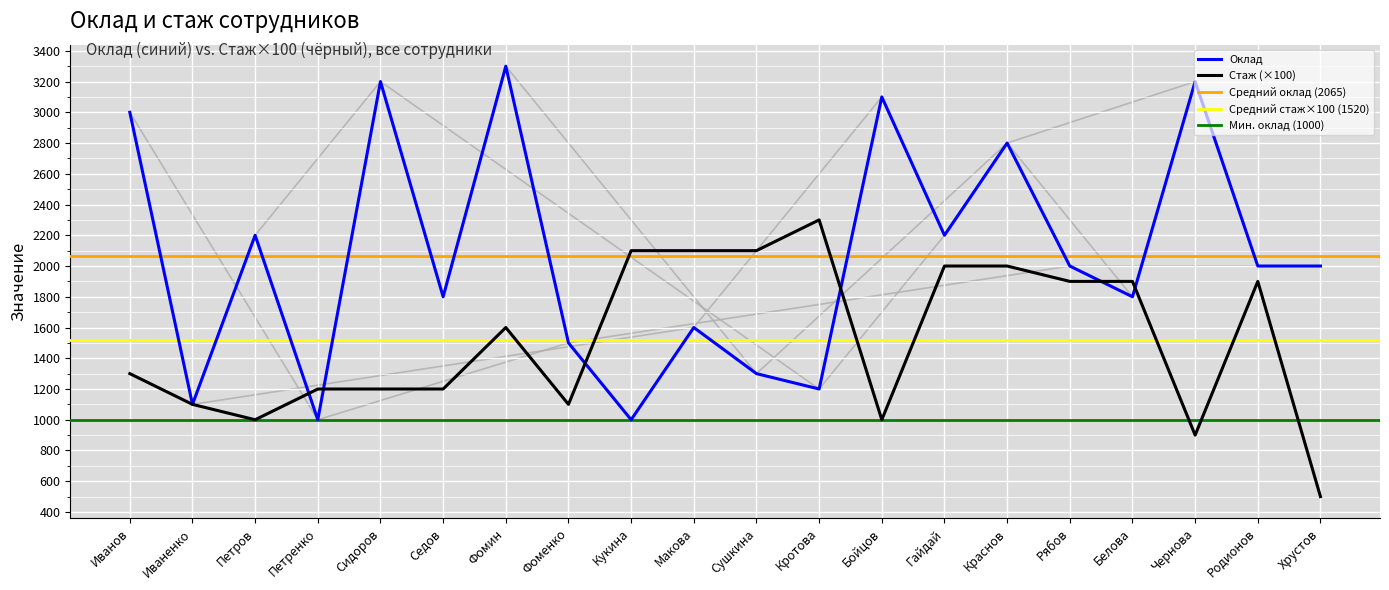

Between which two adjacent categories do Стаж and Оклад first intersect?

Петров and Петренко